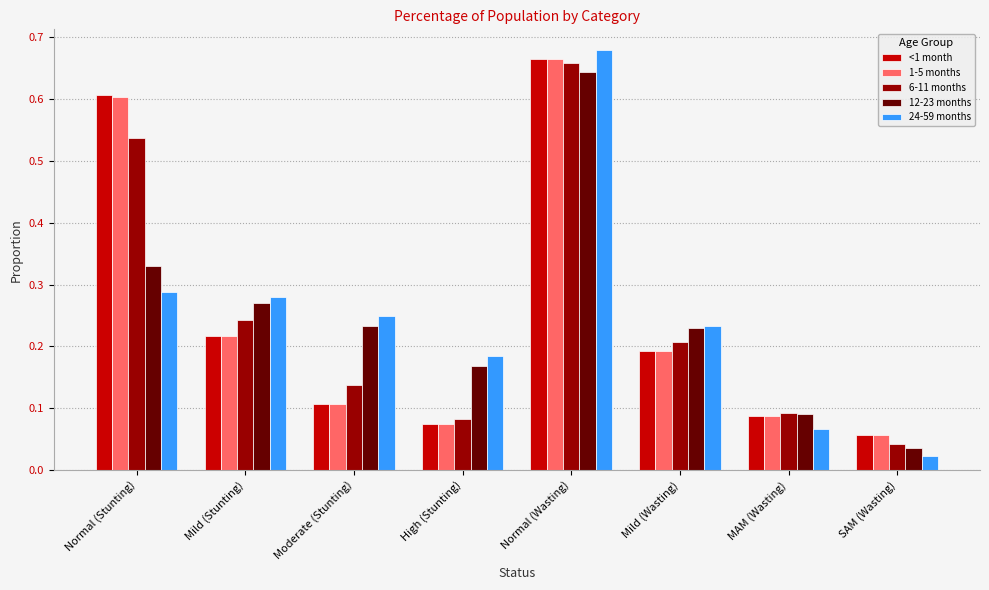

Is it true that 1-5 months equals 0.4 at Mild (Stunting)?

False